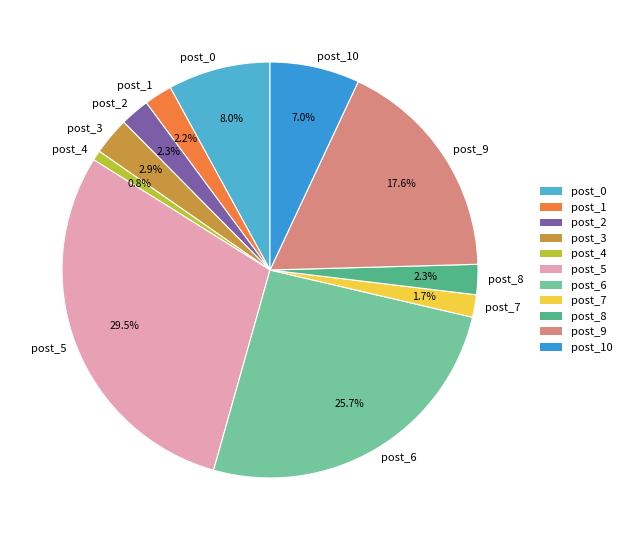

How many slices are in this pie chart?

11